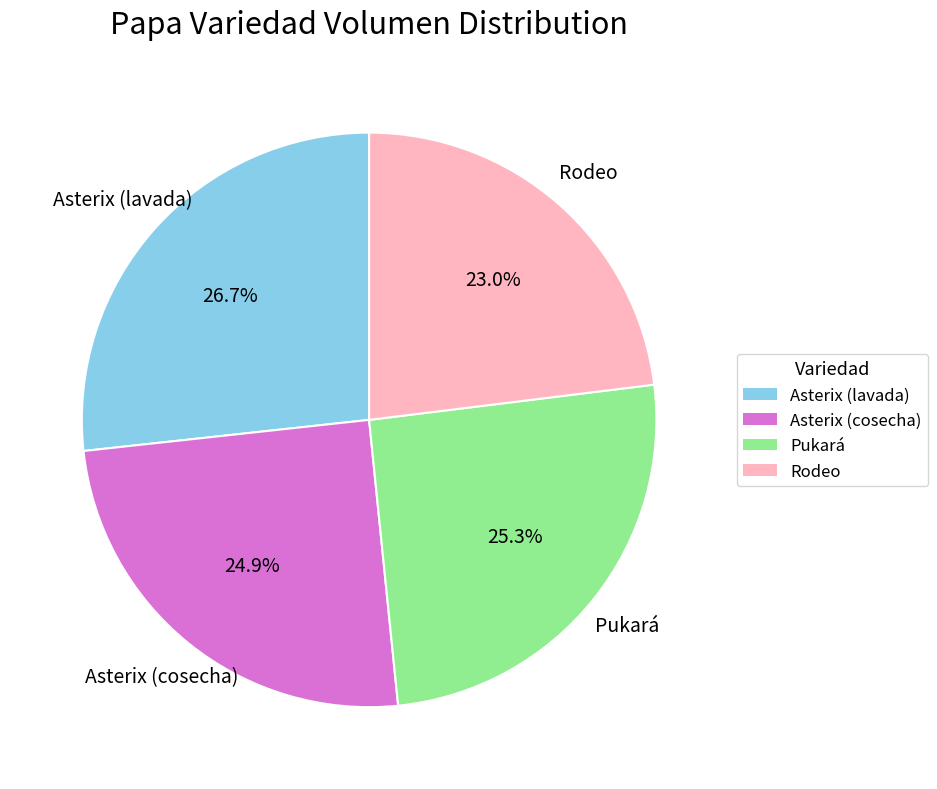

Combined, do Asterix (cosecha) and Rodeo account for over 50%?

No